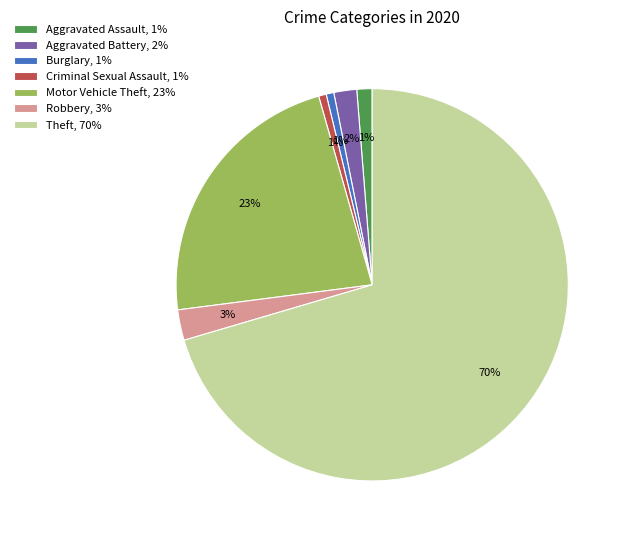

To the nearest percent, what is the average slice percentage?

14%